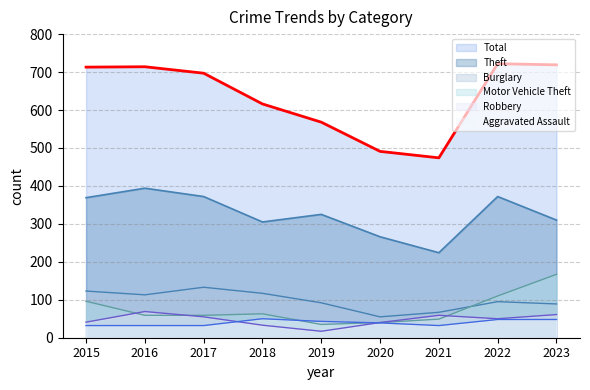

Where is the first local minimum for Burglary?

2016